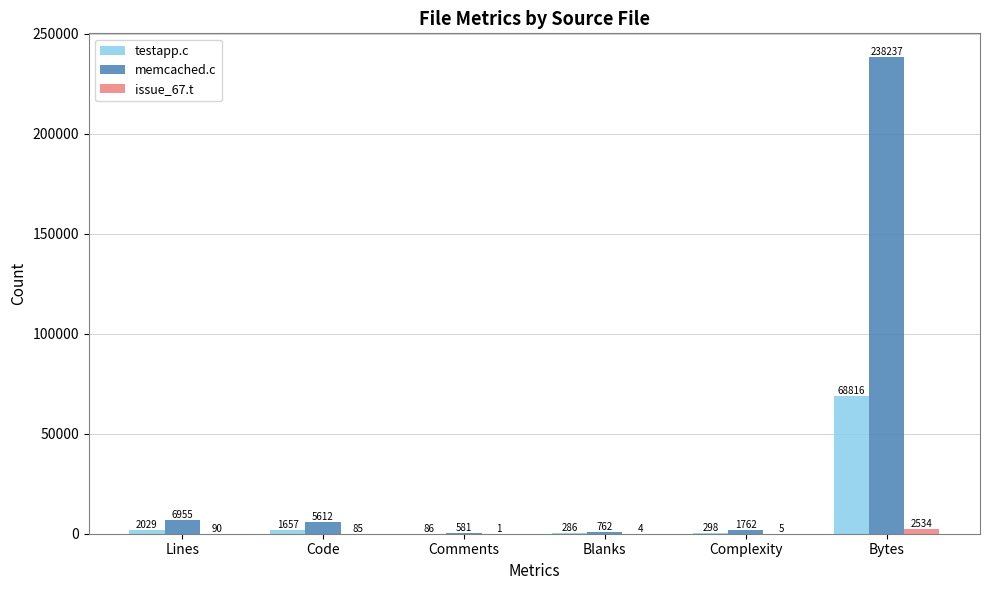

What is the sum of all memcached.c values?

253909